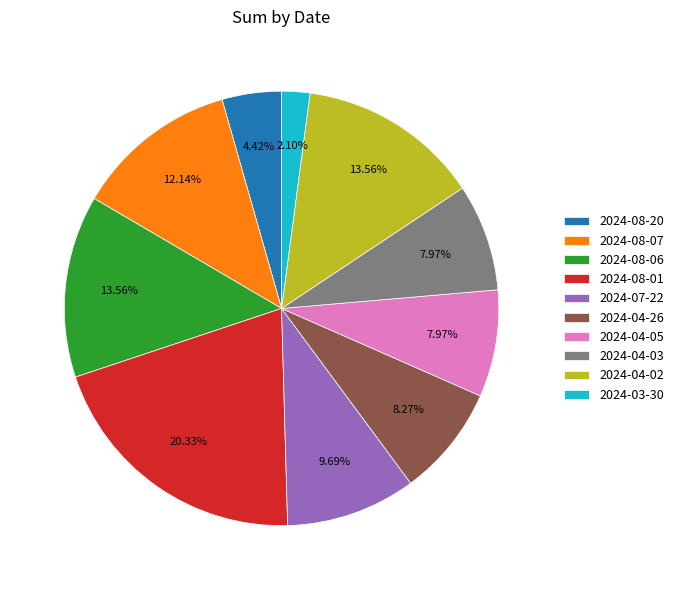

Is 2024-08-06 the majority of the pie?

No